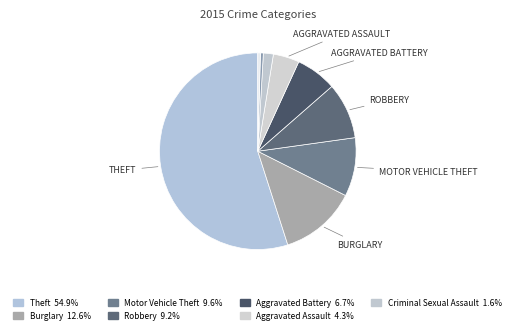

How many segments does this pie chart have?

9